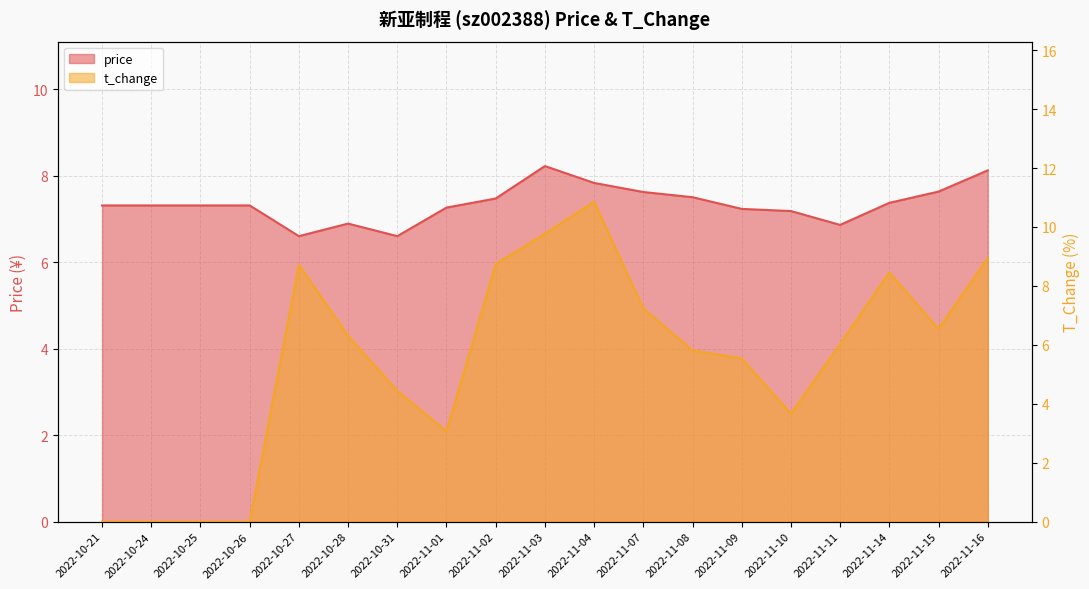

List the labels in order of price value, smallest first.

2022-10-27, 2022-10-31, 2022-11-11, 2022-10-28, 2022-11-10, 2022-11-09, 2022-11-01, 2022-10-21, 2022-10-24, 2022-10-25, 2022-10-26, 2022-11-14, 2022-11-02, 2022-11-08, 2022-11-07, 2022-11-15, 2022-11-04, 2022-11-16, 2022-11-03